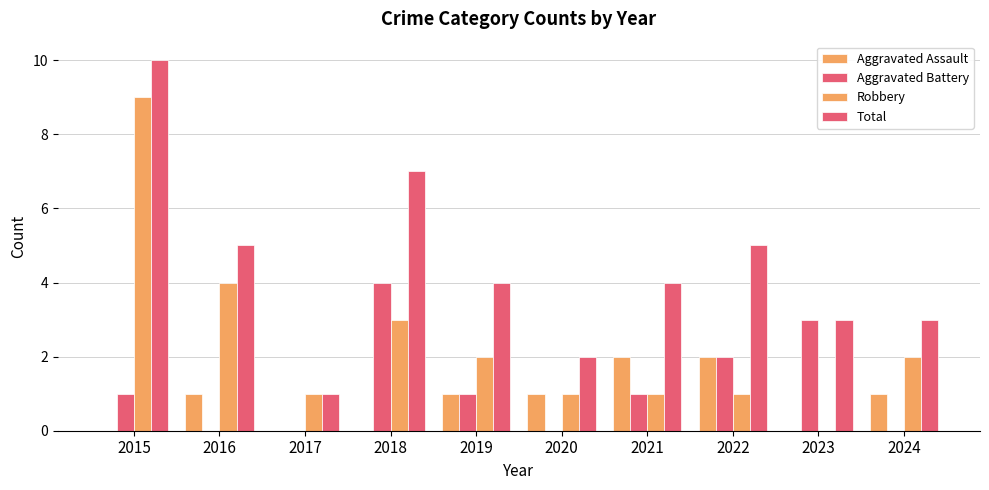

What is the sum of the Robbery values at 2021 and 2017?

2